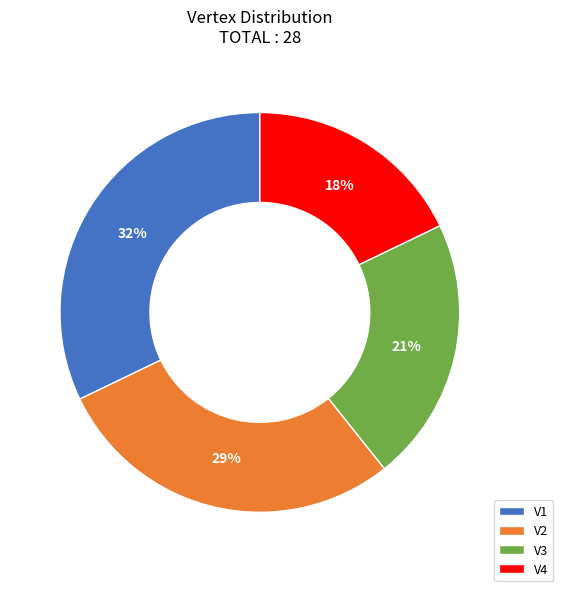

To the nearest percent, what percentage of the pie is V1?

32%